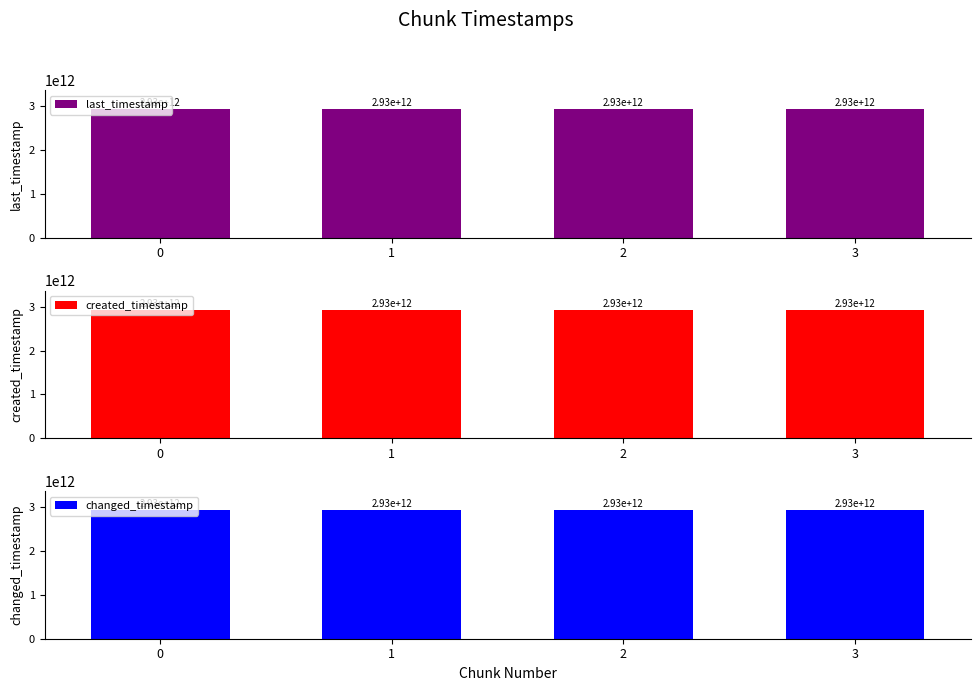

Reading right to left, extract all data points from this chart.

last_timestamp: 3=2930930642827	2=2930613464347	1=2929843216426	0=2929072945535
created_timestamp: 3=2930644707971	2=2929875540540	1=2929105100676	0=2928520407418
changed_timestamp: 3=2930930642827	2=2930613464347	1=2929843216426	0=2929072945535